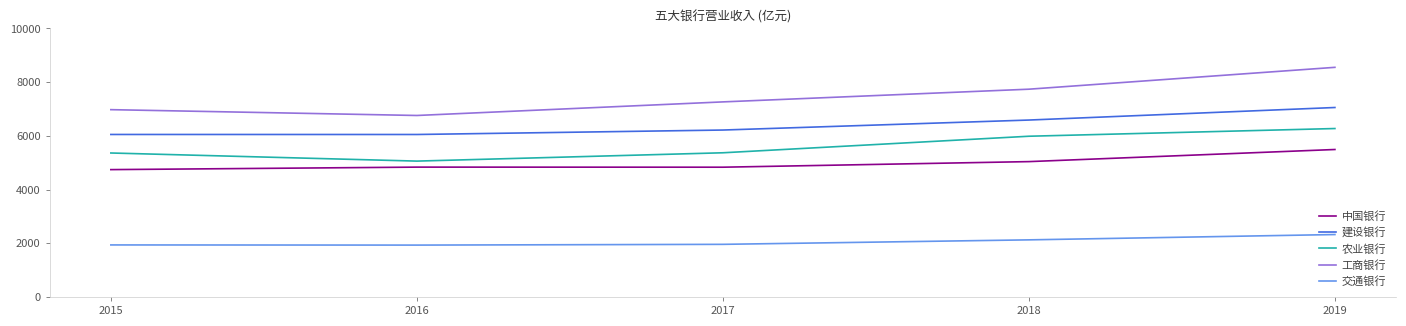

At which category is the sum across all series the highest?

2019